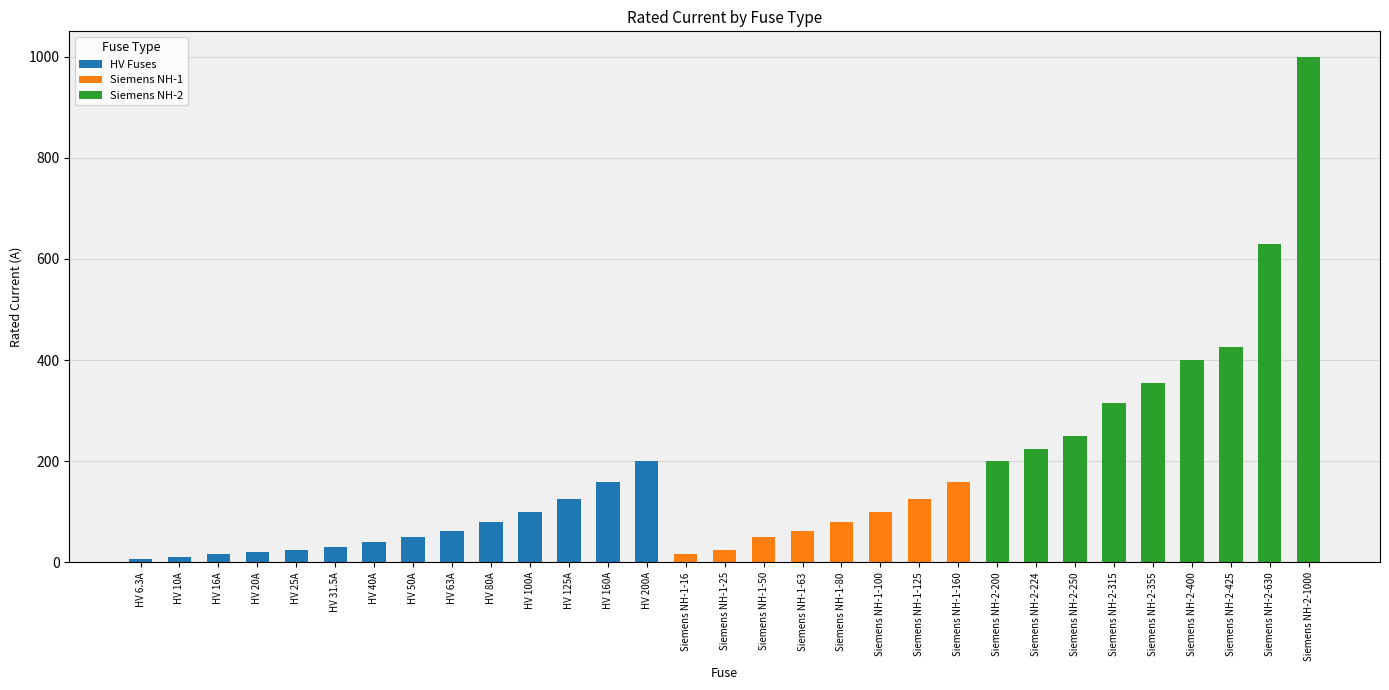

At which category is the sum across all series the highest?

Siemens NH-2-1000